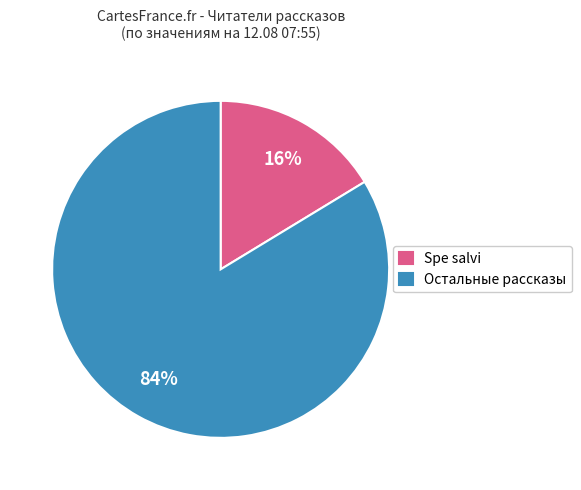

Does any single category account for the majority?

Yes